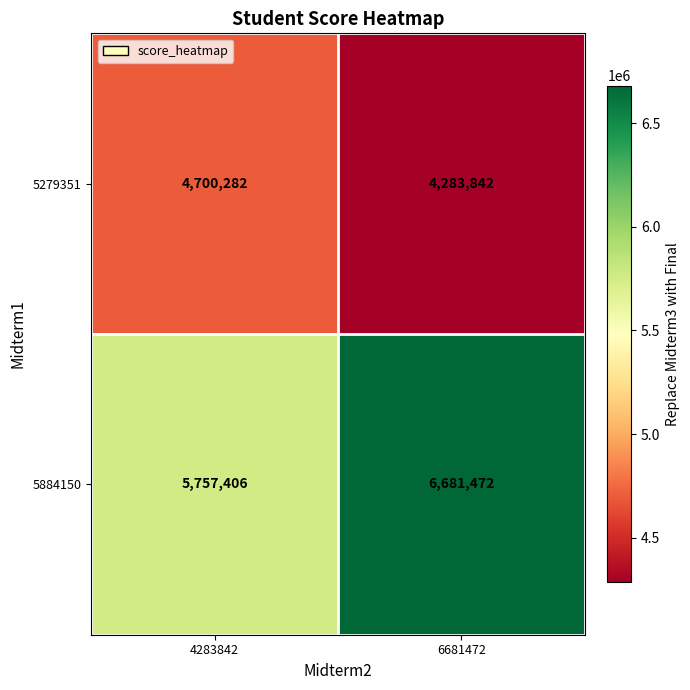

Which category has the lowest value in the 5884150 series?

4283842